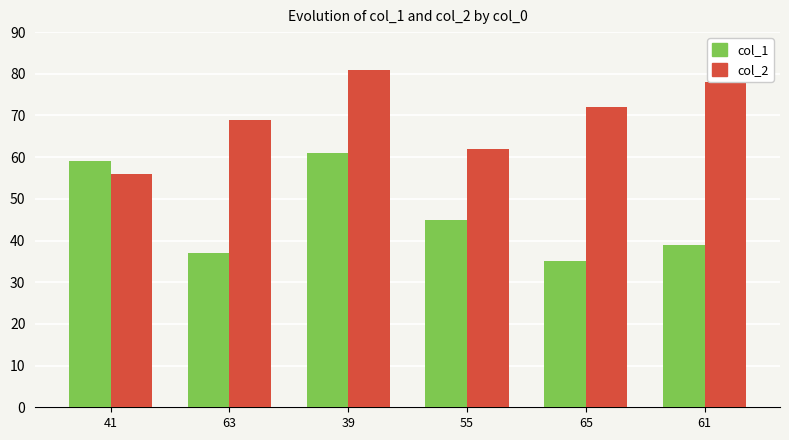

What are all the series names shown in the legend?

col_1, col_2